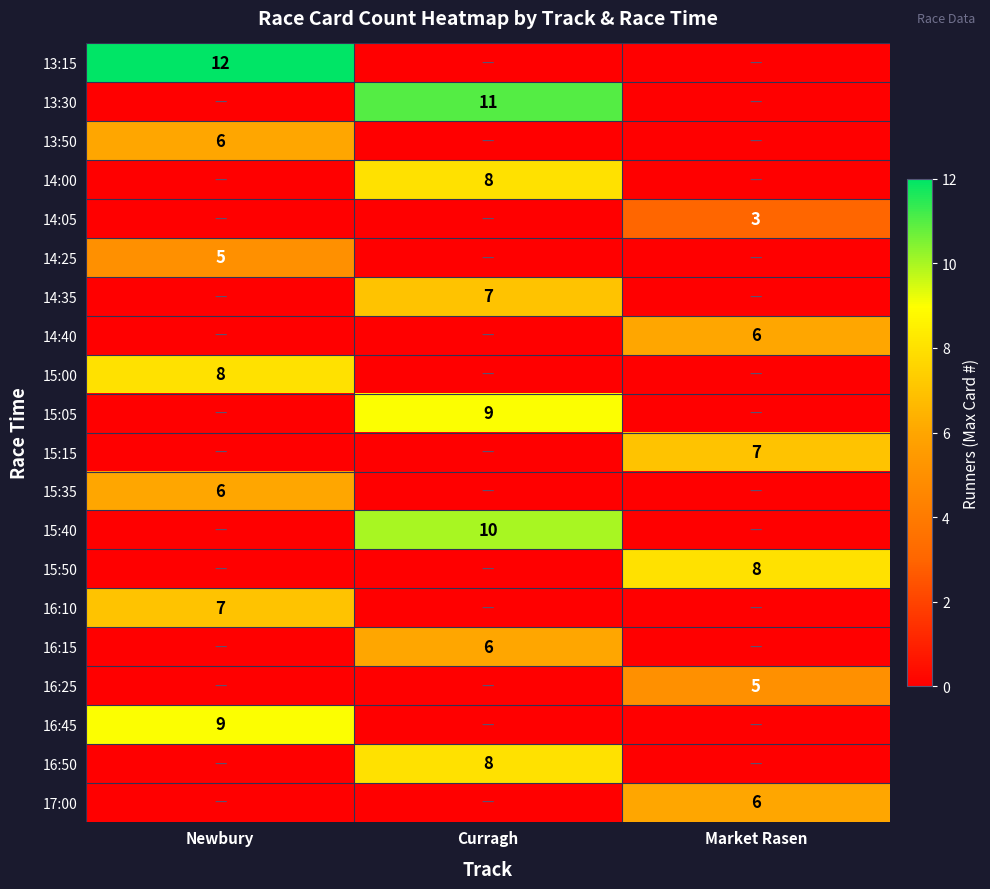

The 16:10 series shows 12 at Newbury. True or false?

False